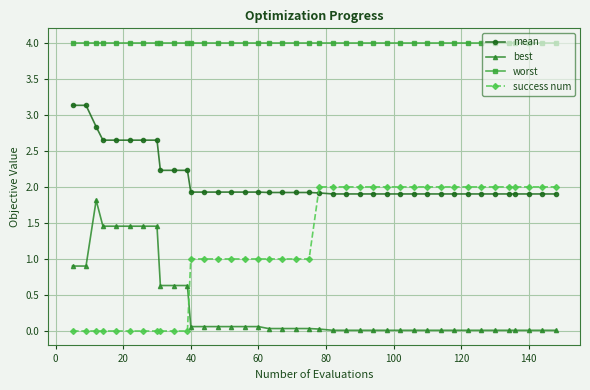

Does the chart have visible grid lines?

Yes